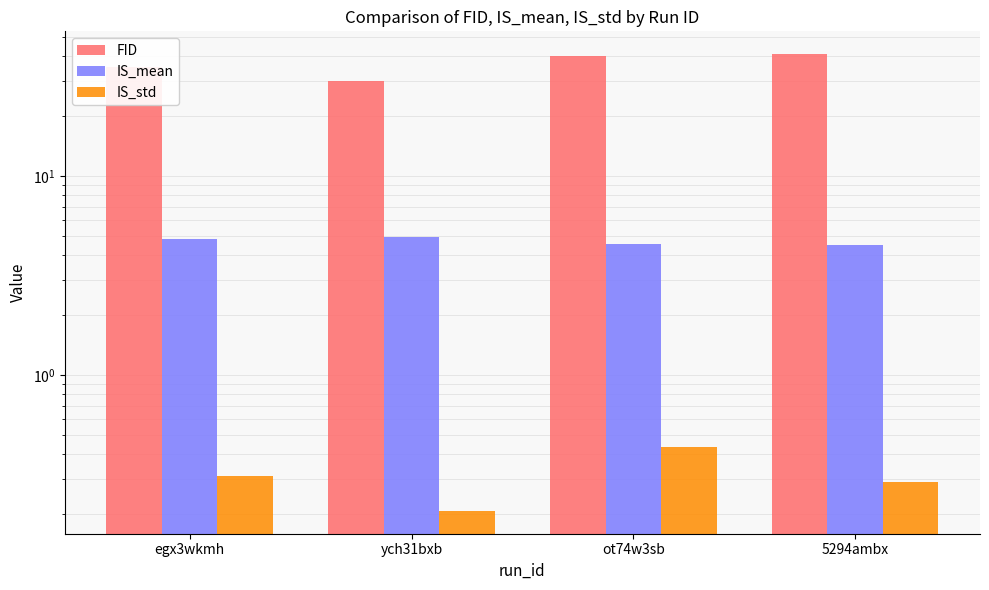

Where does the FID series first go above 40?

ot74w3sb